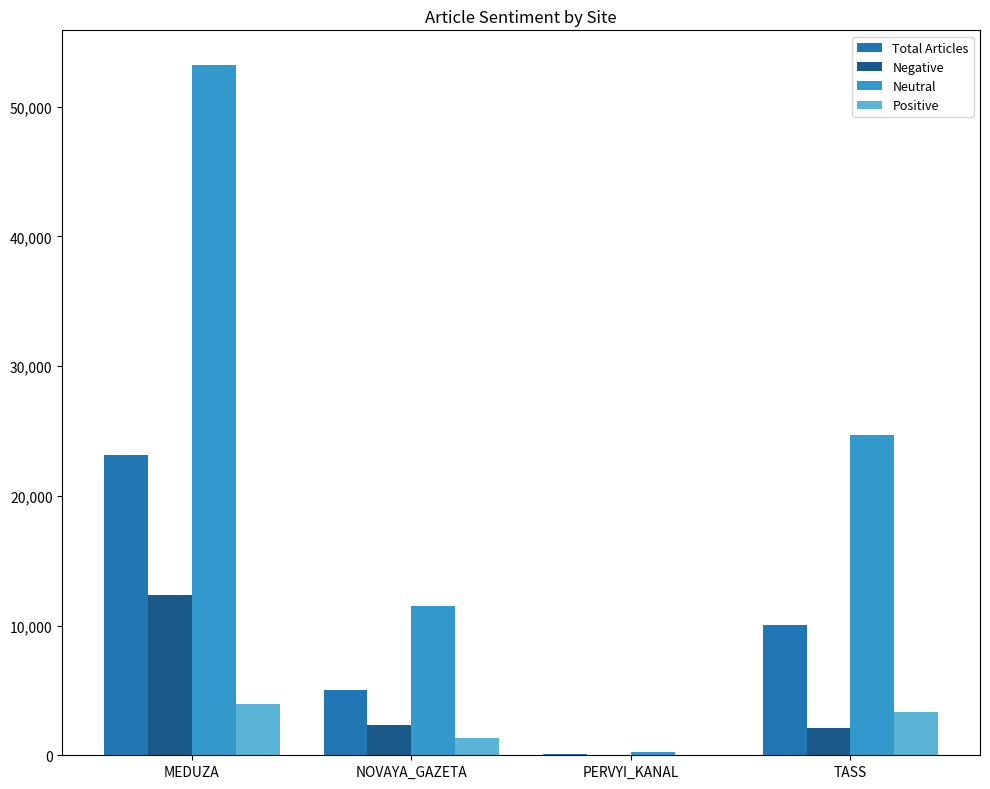

The Neutral series shows 53227 at MEDUZA. True or false?

True